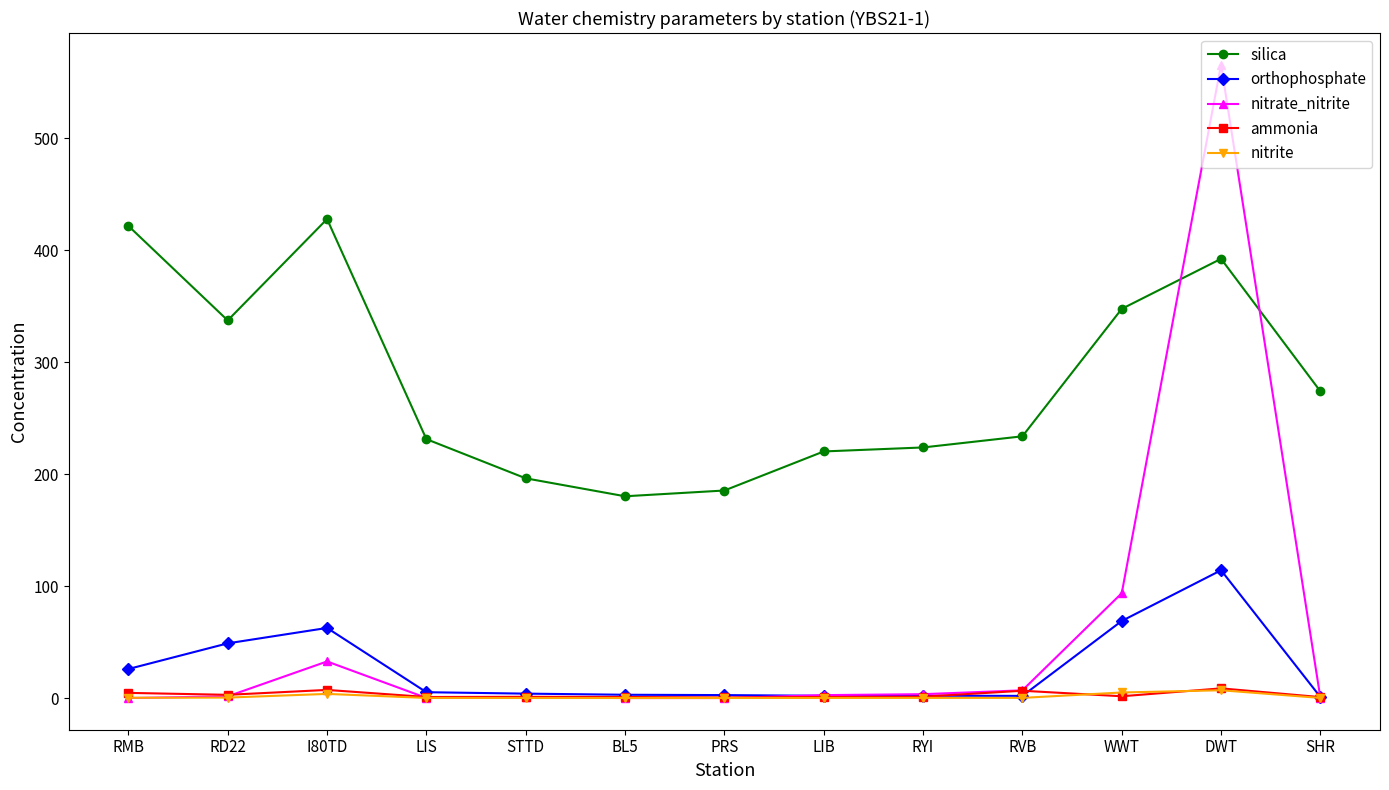

What is the difference between the second highest and minimum values in the nitrite series?

4.9